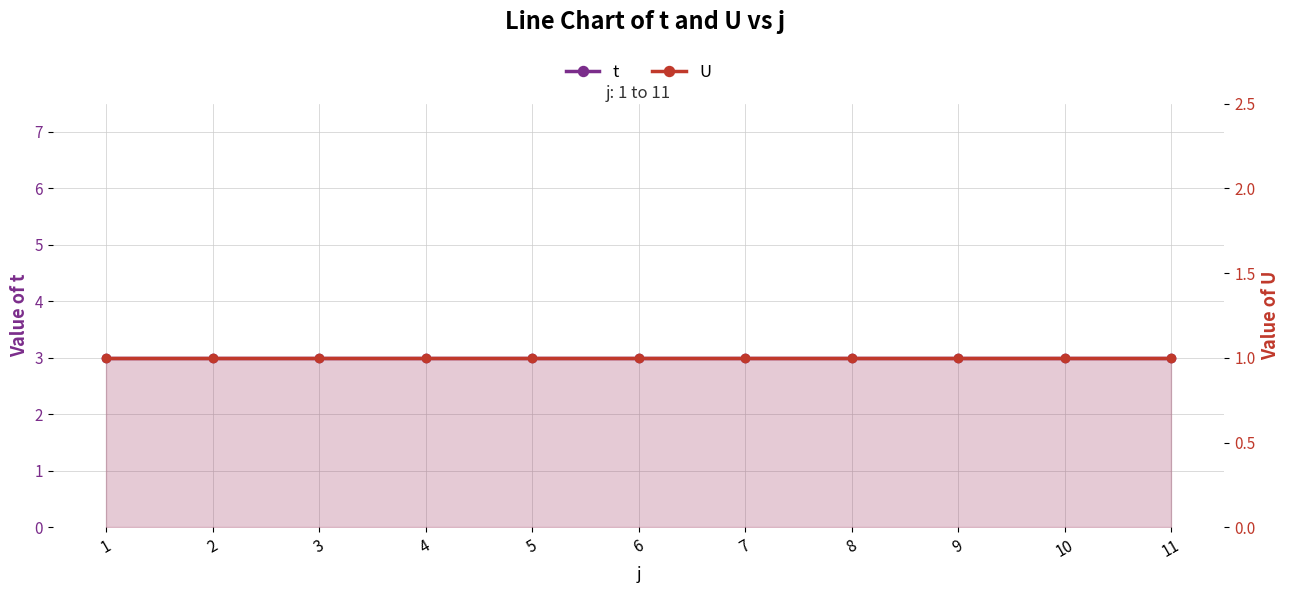

Which category has the highest value in the U series?

1